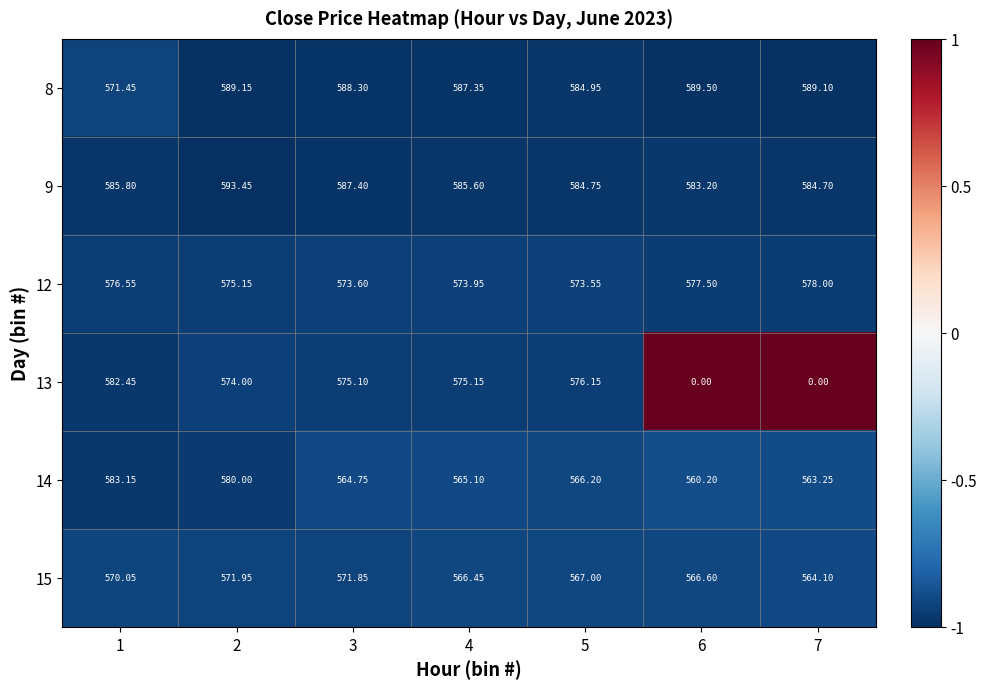

How many series are shown in this chart?

6